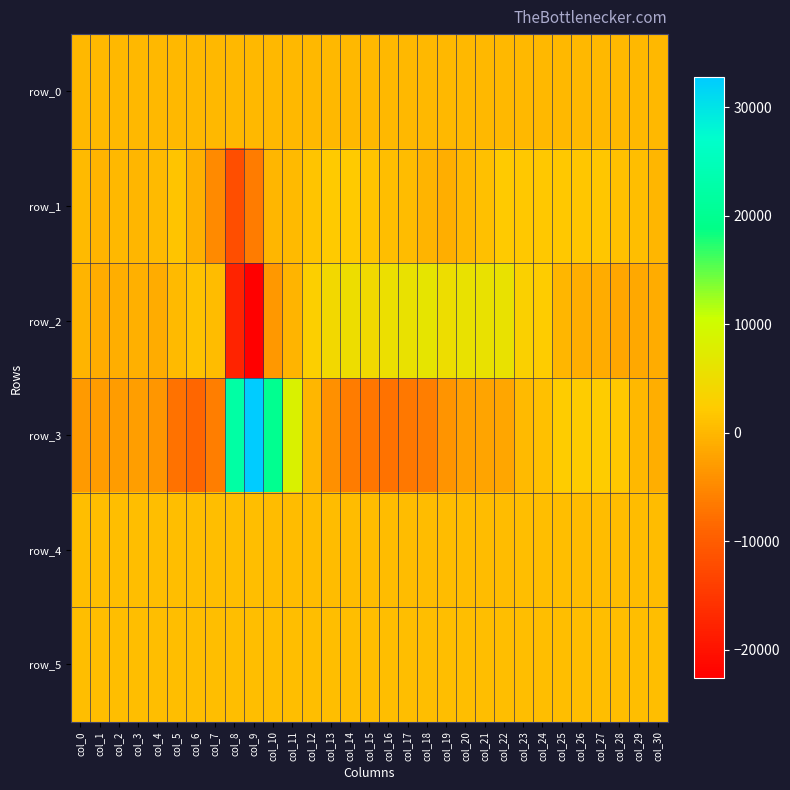

What is the average value of the row_4 series?

721.7